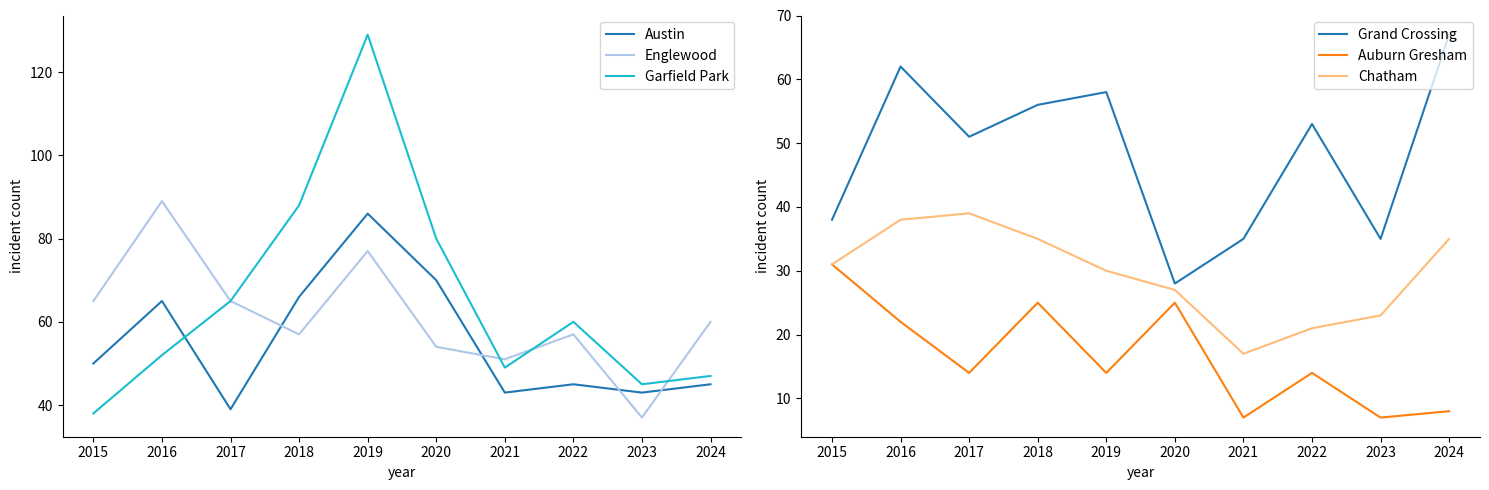

Where does the Garfield Park series first go above 60?

2017